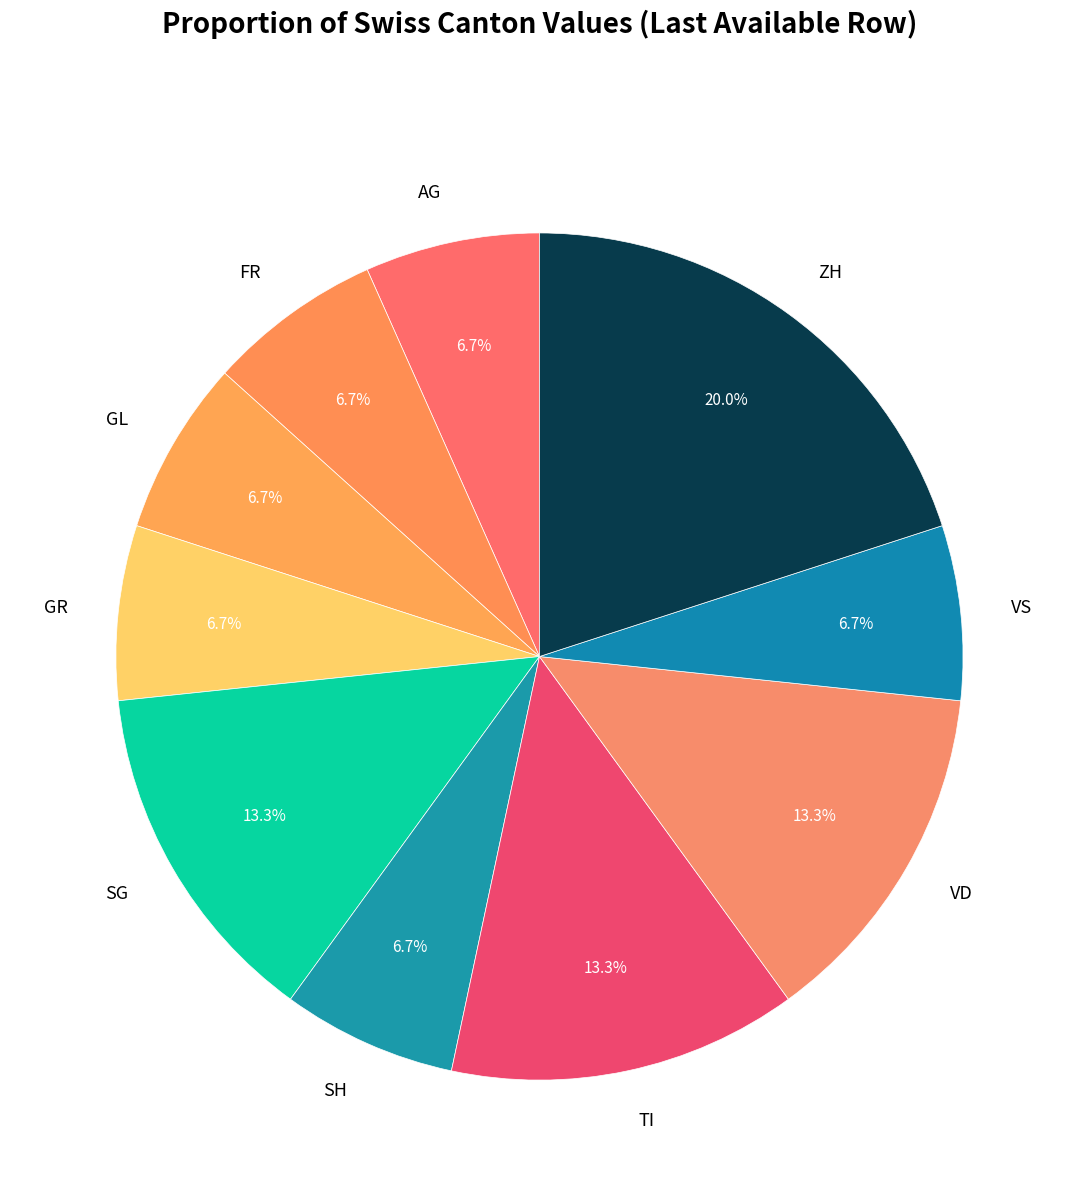

Which slice is the largest?

ZH